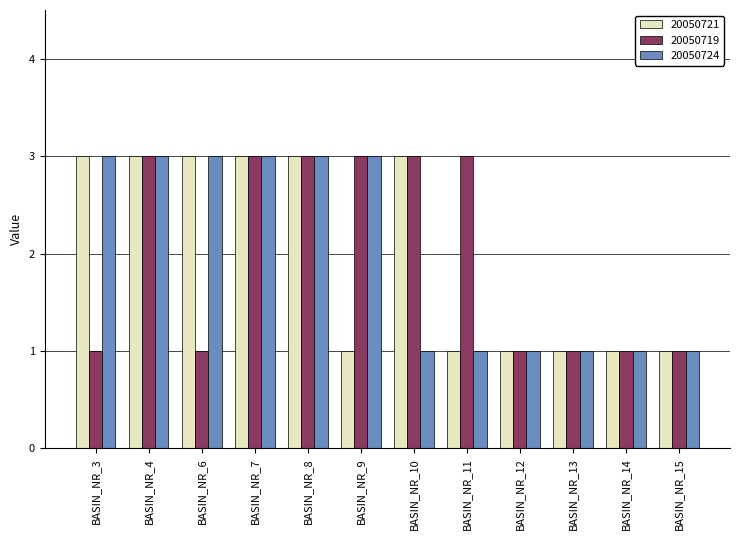

Are the bars grouped side by side (vs. stacked)?

Yes